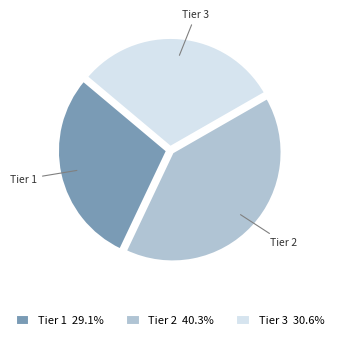

Count the number of slices in the pie.

3